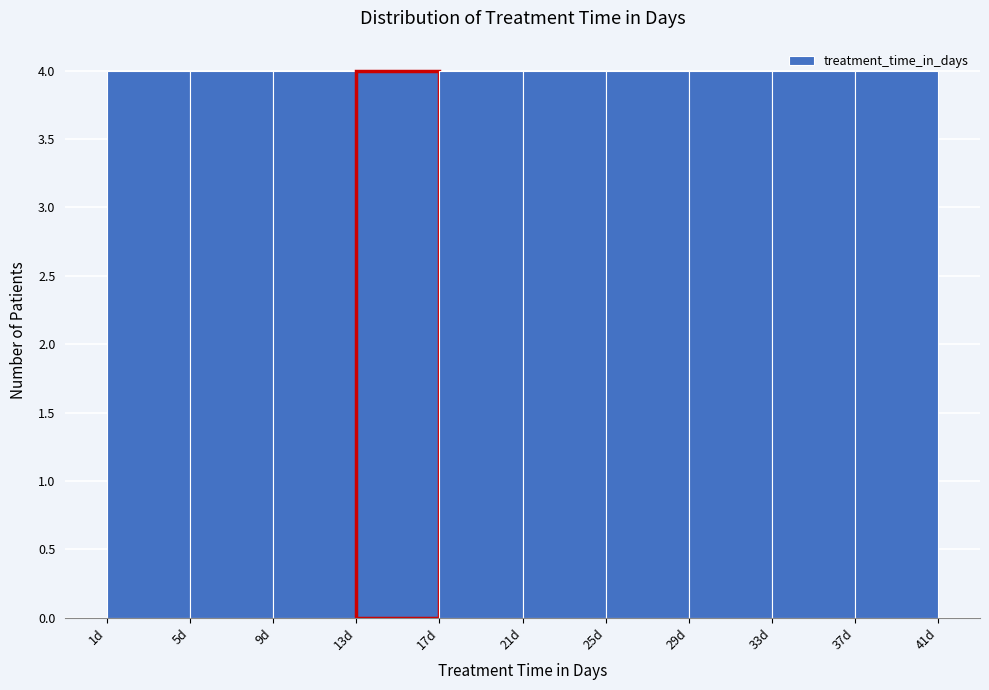

Reading left to right, list every bar in this chart as the range it spans on the x-axis followed by its height. The values are not printed on the chart, so give them approximately, as read against the axis.

1 to 5: 4
5 to 9: 4
9 to 13: 4
13 to 17: 4
17 to 21: 4
21 to 25: 4
25 to 29: 4
29 to 33: 4
33 to 37: 4
37 to 41: 4